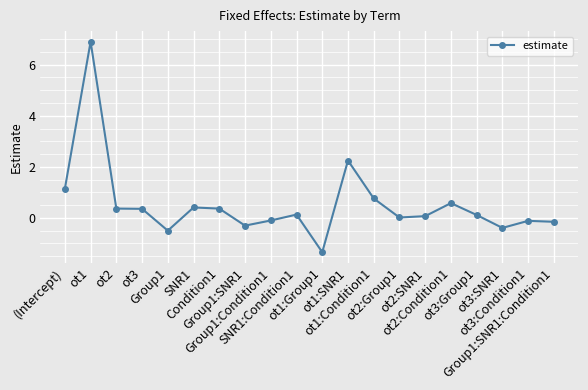

How many interior local peaks (higher than both neighbors) does the data have?

6